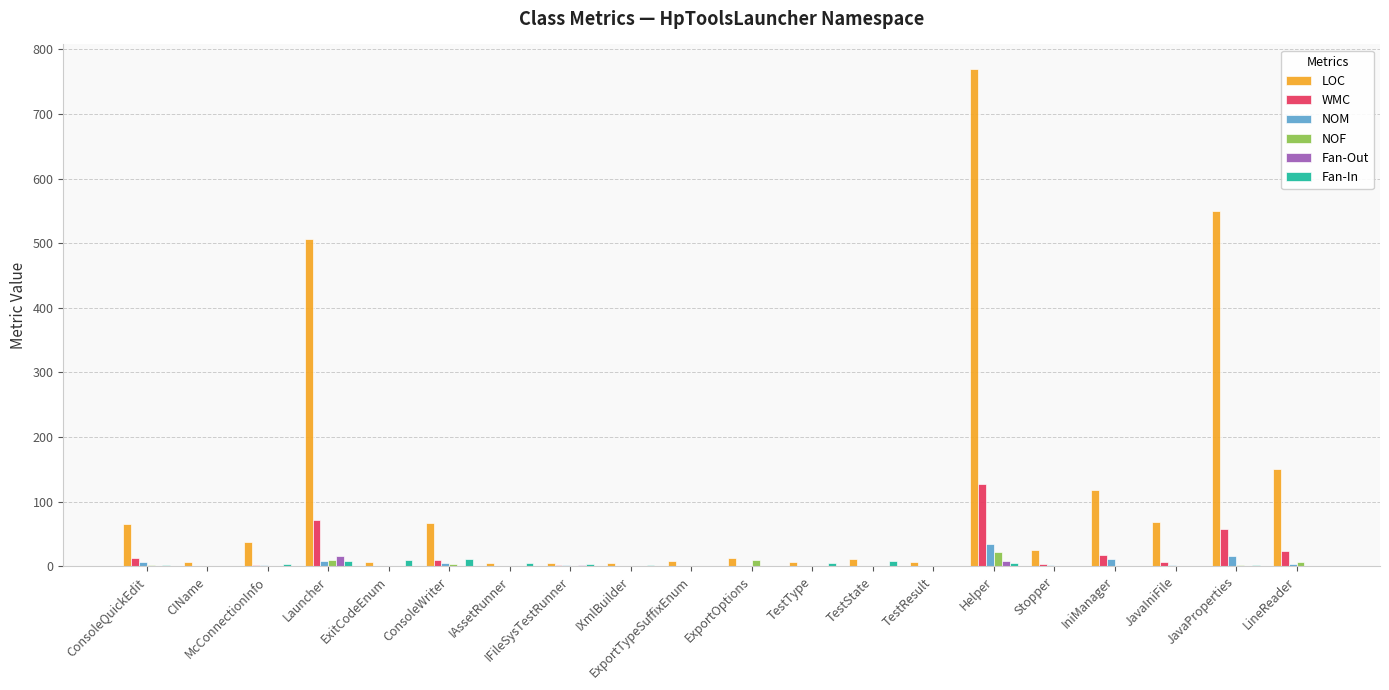

What are all the series names shown in the legend?

LOC, WMC, NOM, NOF, Fan-Out, Fan-In